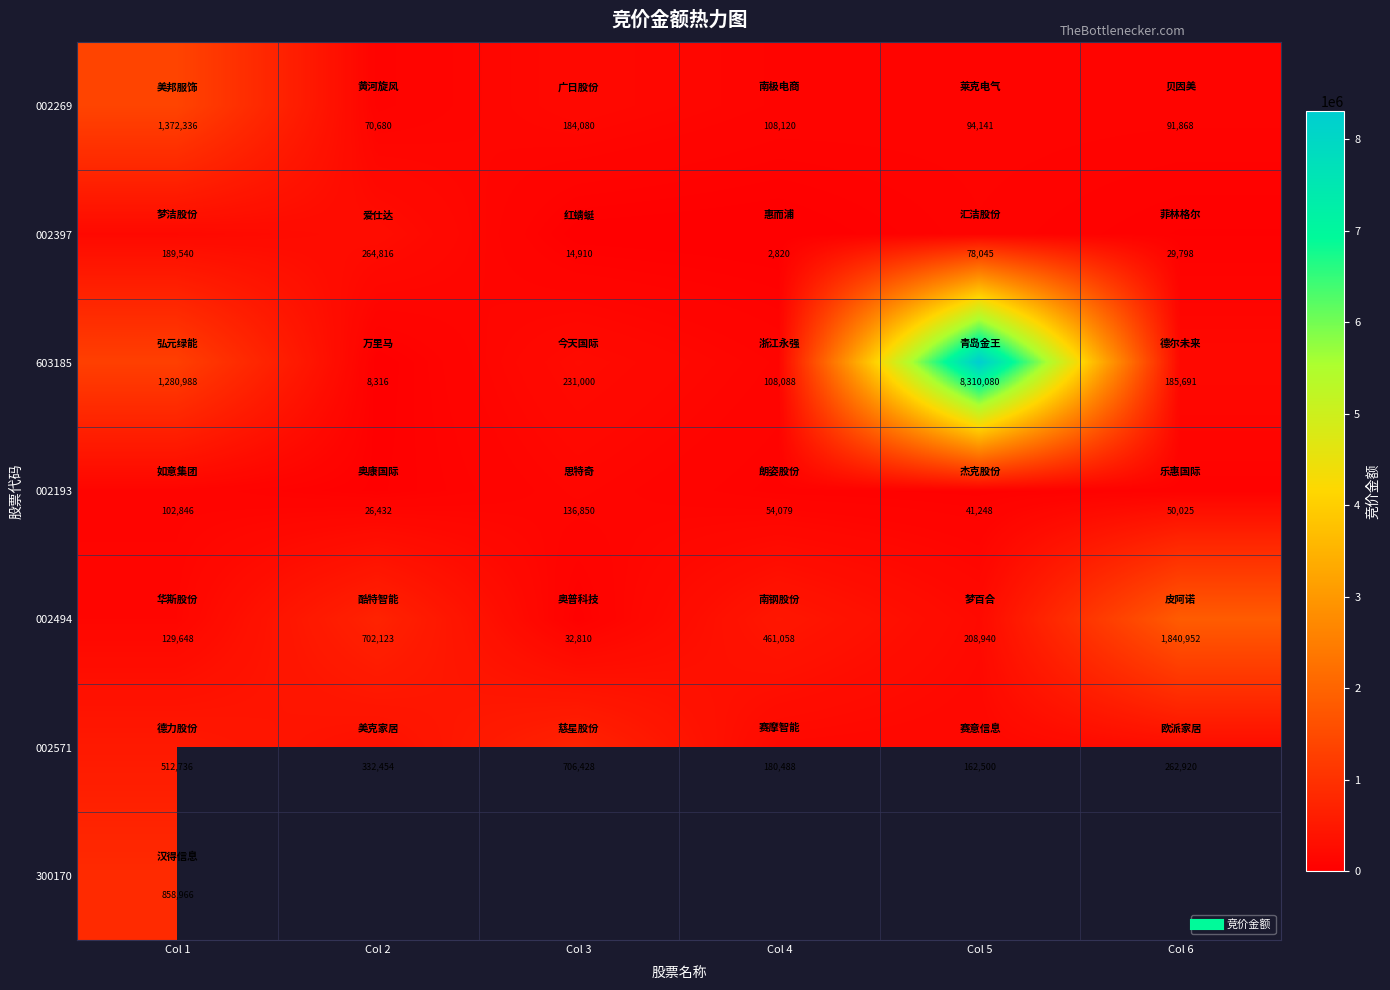

What is the maximum value for 603185?

8310080.0